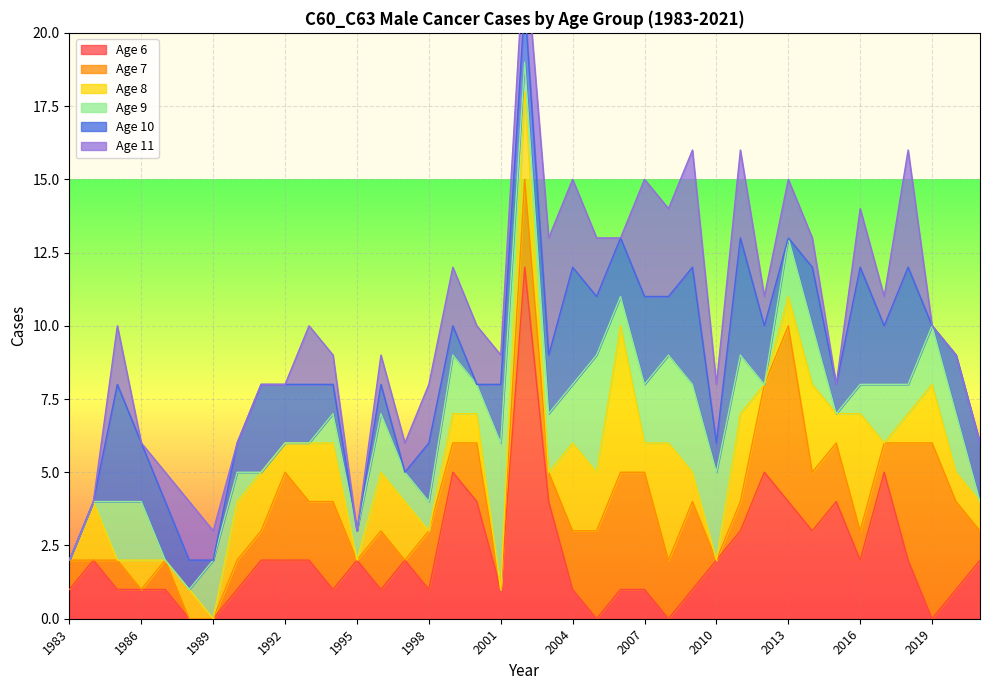

The Age 10 series shows 2 at 2019. True or false?

False